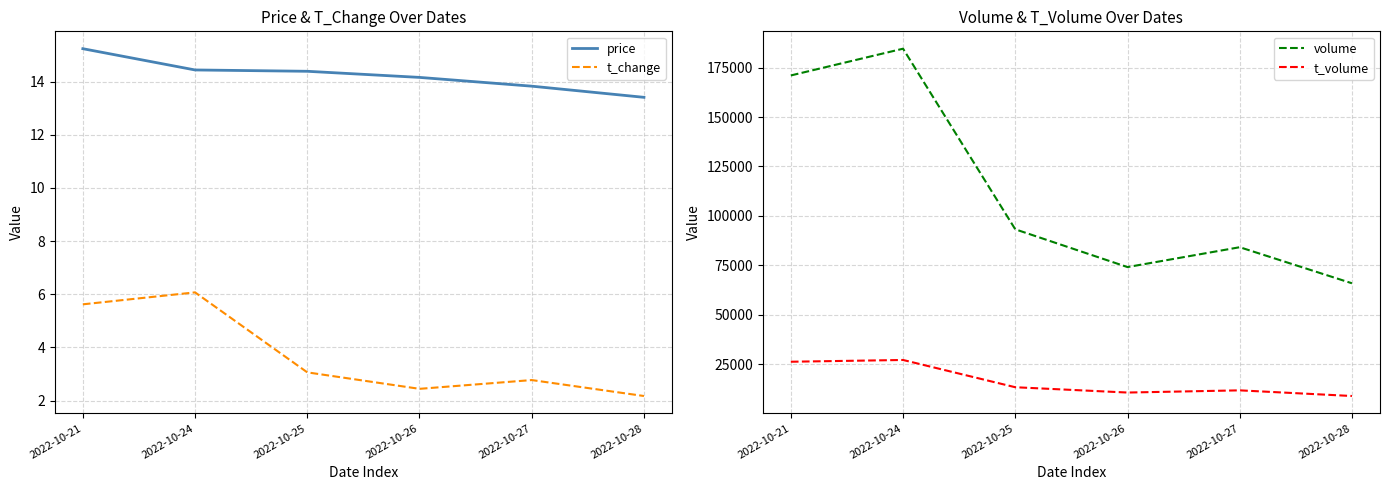

What is the value of the price point at the 3rd from the left?

14.4